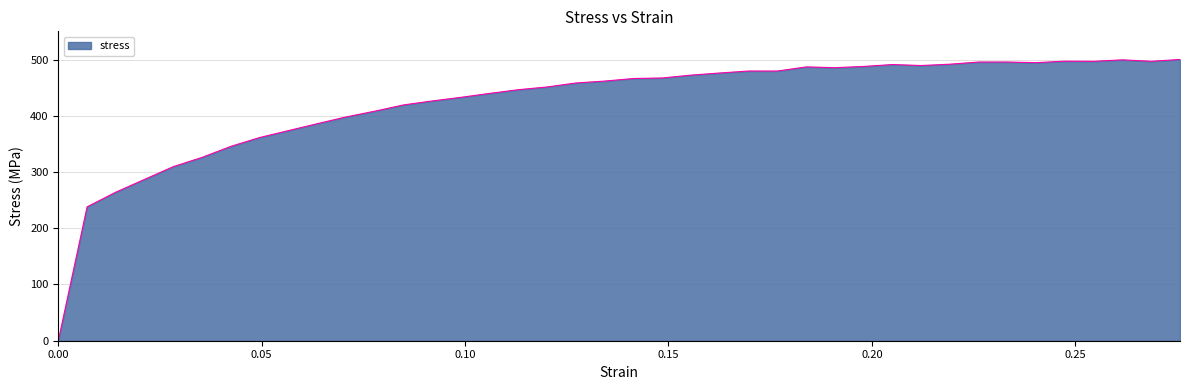

What is the greatest value displayed?

500.3